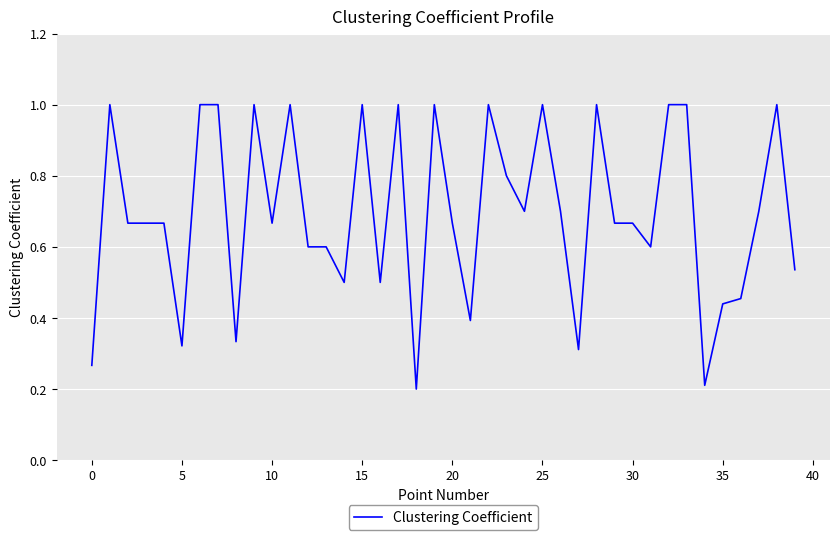

What is the maximum value shown in the chart?

1.0